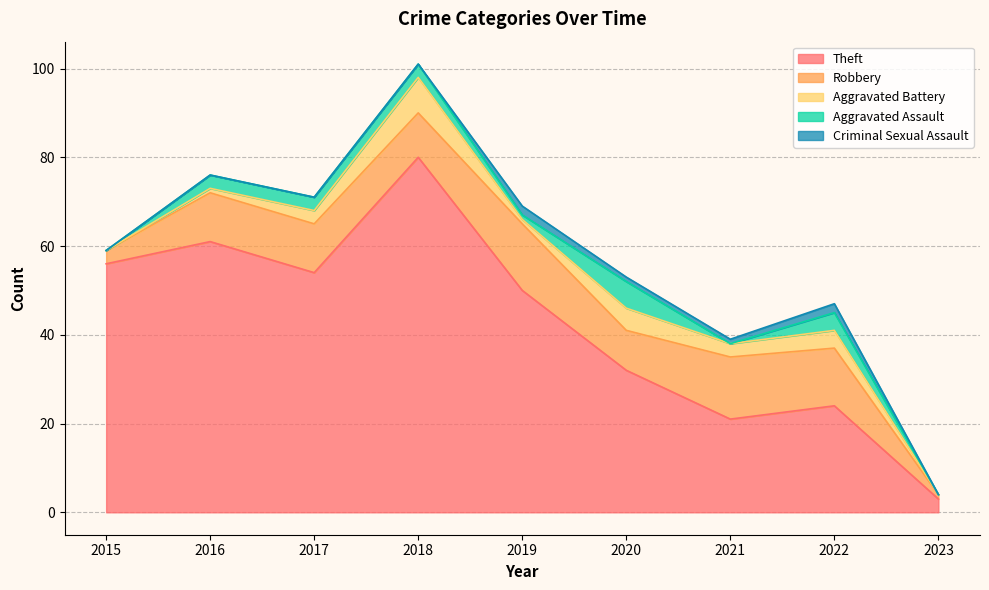

What value does the Robbery series have at 2019, to the nearest 10?

20